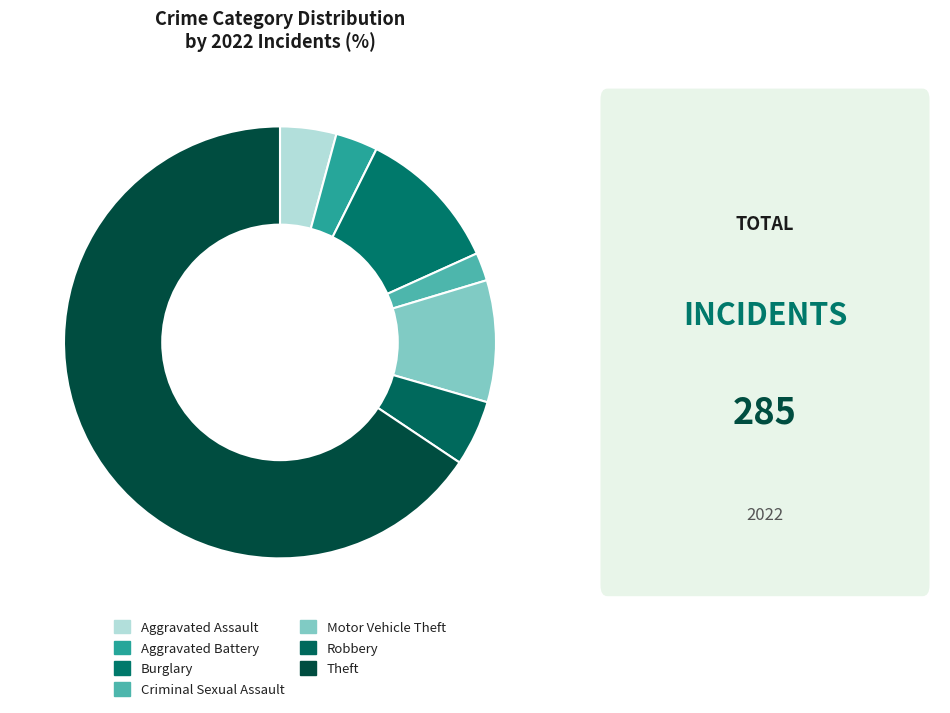

Does Theft represent more than half of the total?

Yes